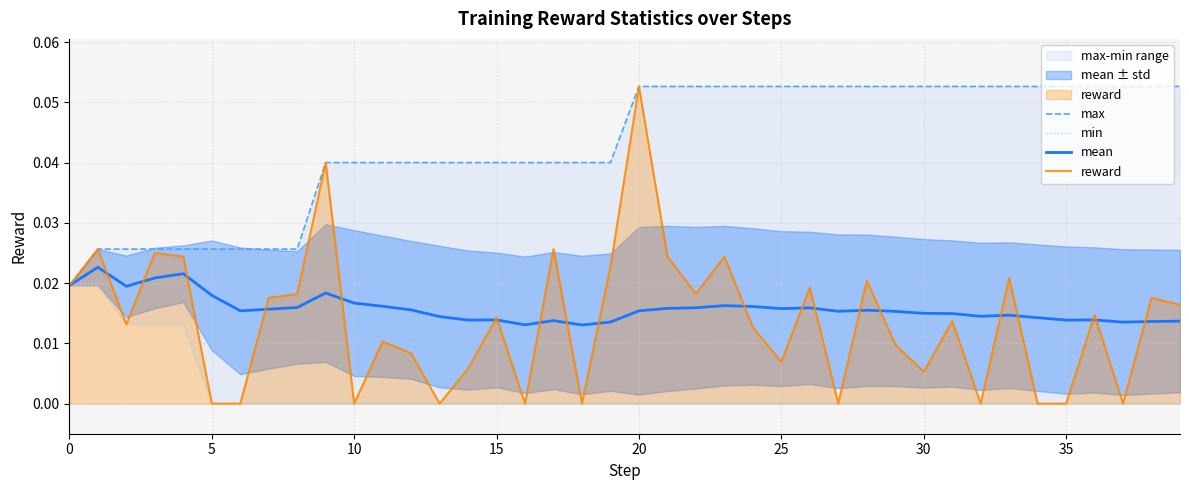

At how many categories does at least one series exceed 0?

40